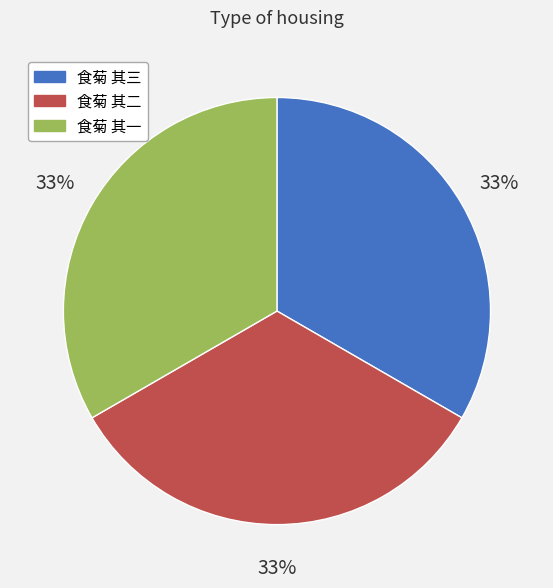

Is 食菊 其一 the majority of the pie?

No